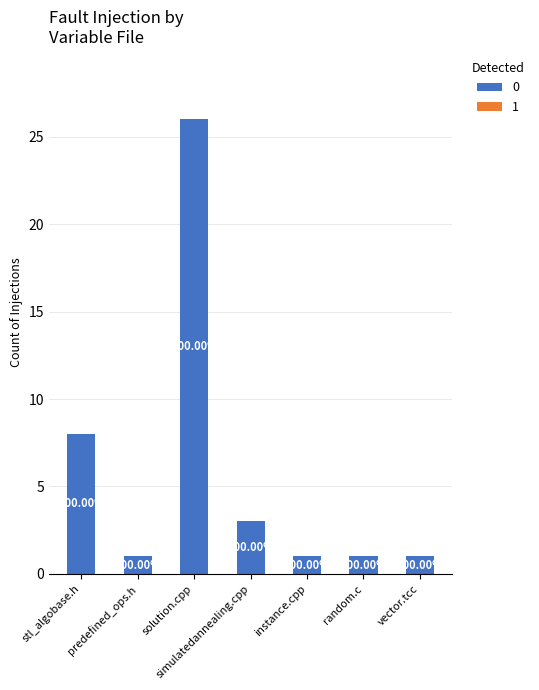

True or false: the data shows 2 at simulatedannealing.cpp.

False